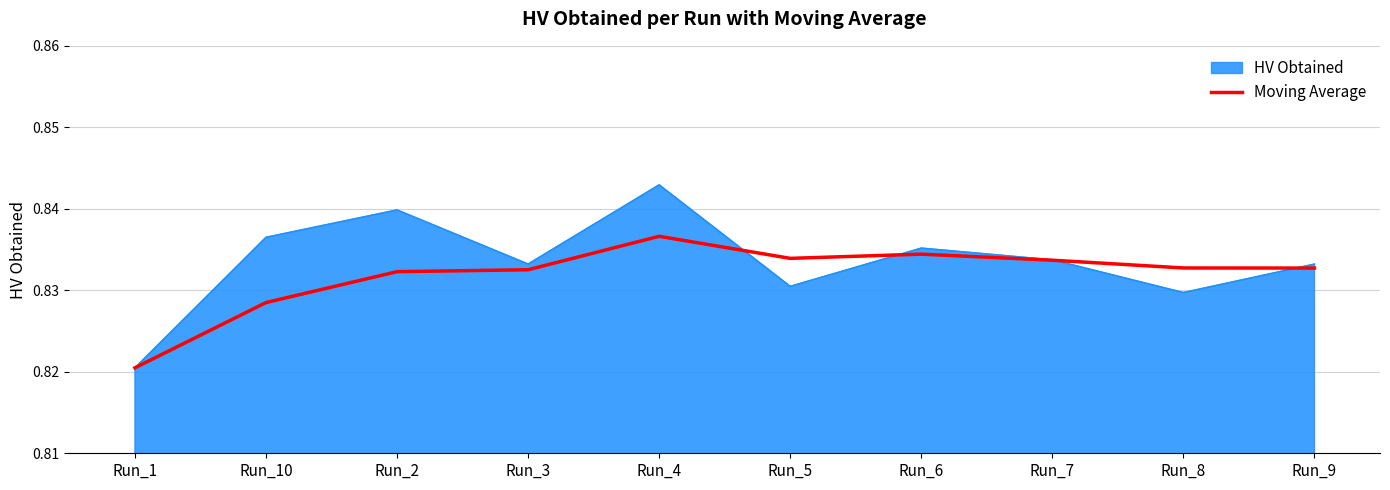

Does the chart have visible grid lines?

Yes